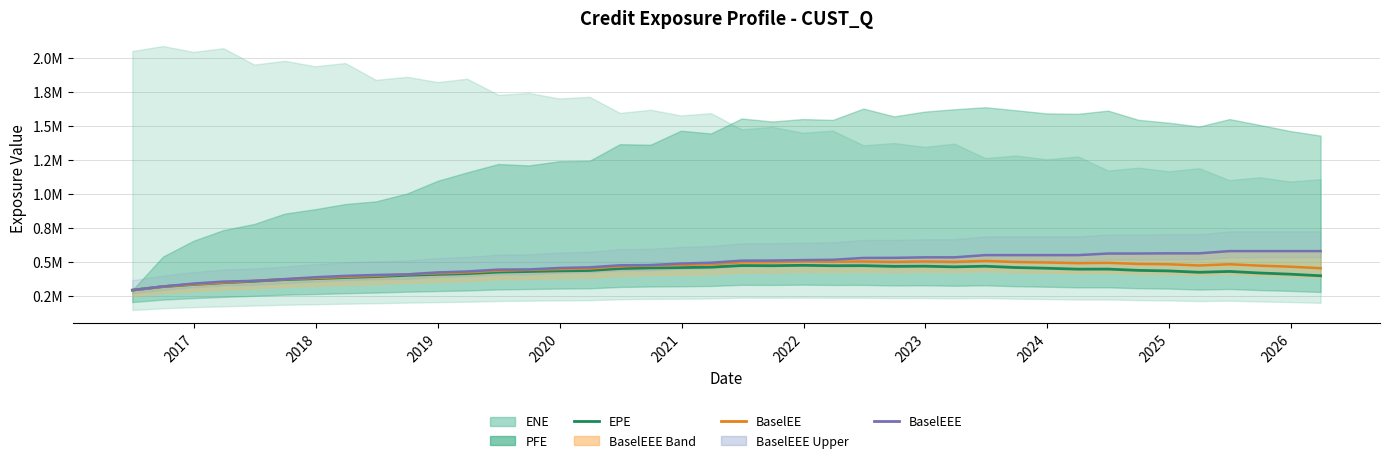

What is the difference between the maximum and minimum values in the EPE series?

182609.3